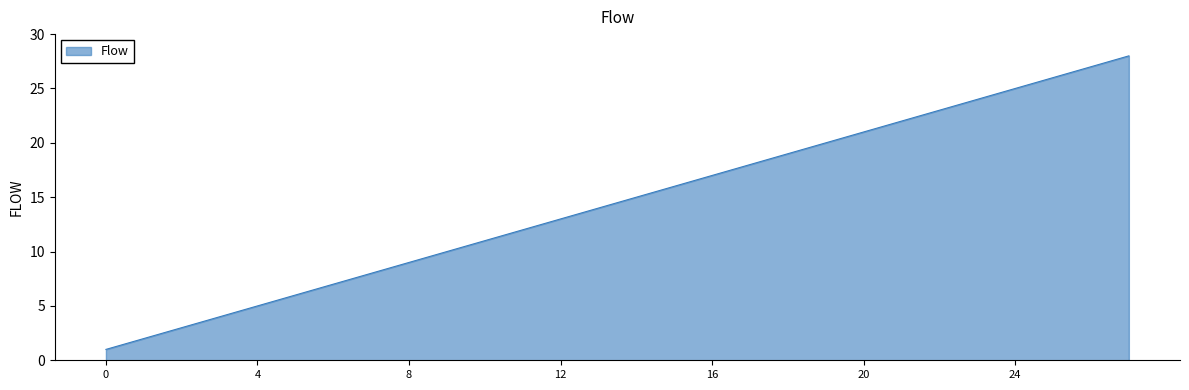

What is the difference between the maximum and minimum values?

27